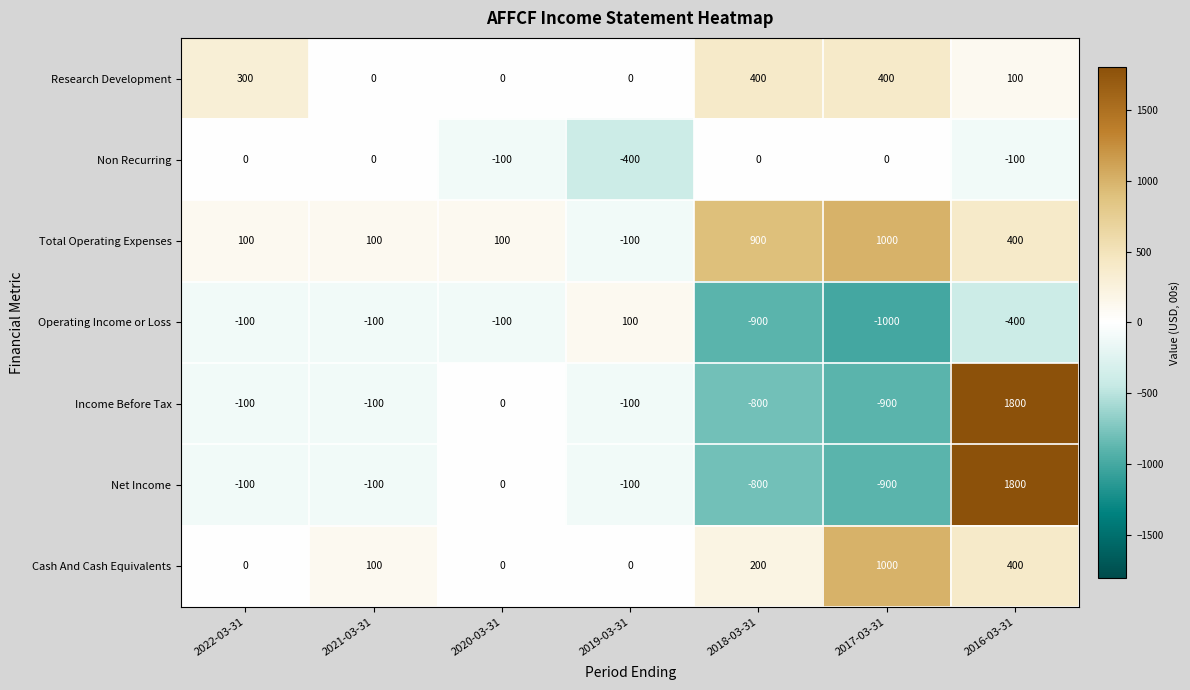

How many Non Recurring values are between -100 and 0?

6